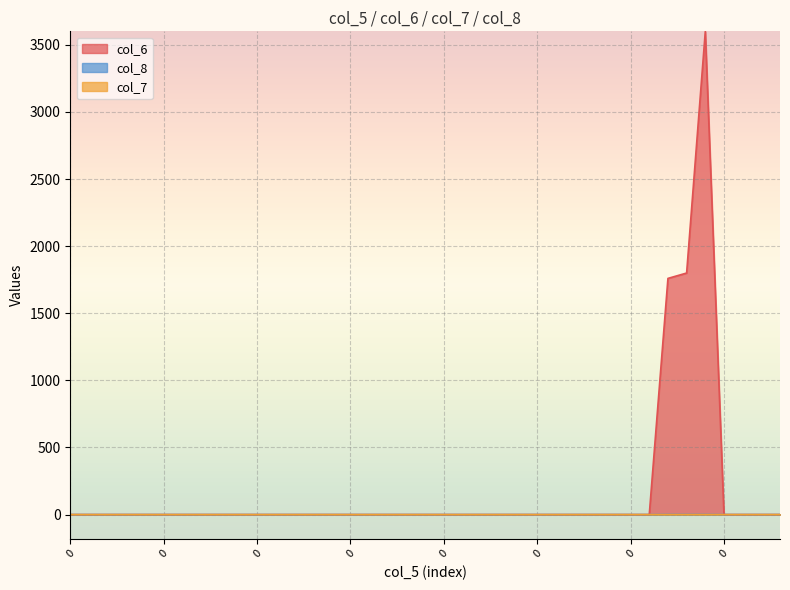

What are all the series names shown in the legend?

col_6, col_8, col_7